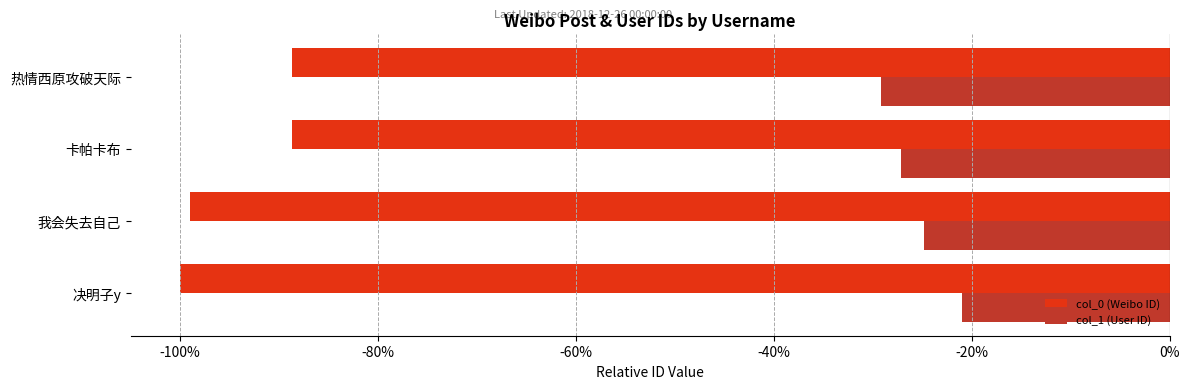

Which series has the widest spread of values?

col_0 (Weibo ID)